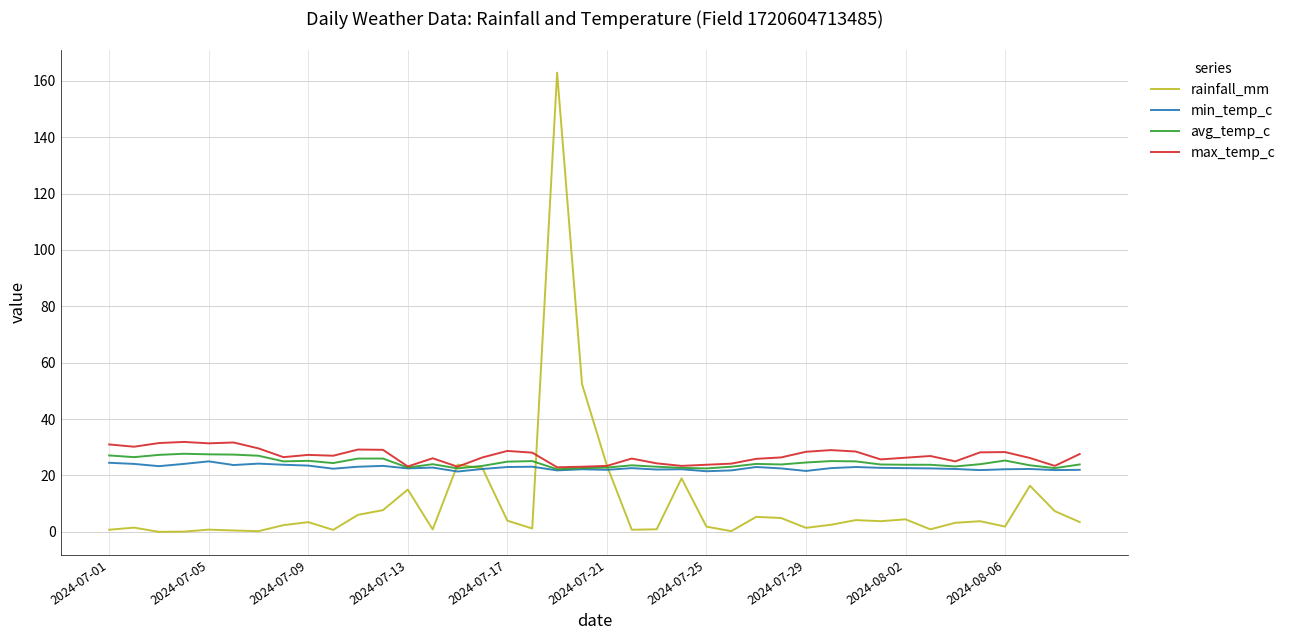

Count the number of data series in this chart.

4